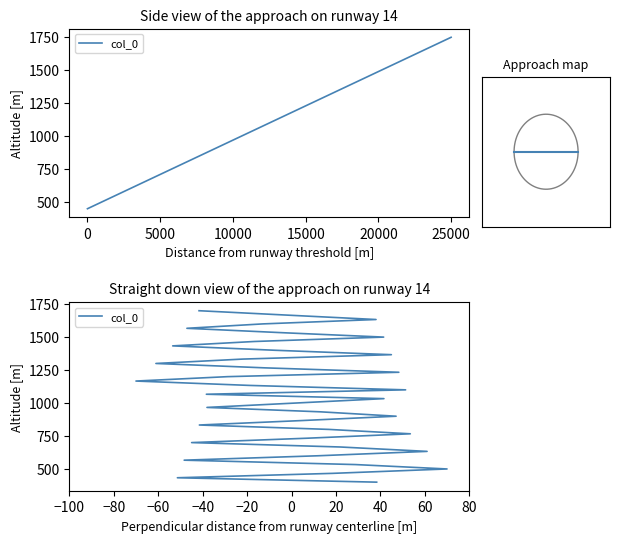

Reading left to right, transcribe all the data shown in this chart.

400.0	433.3	466.7	500.0	533.3	566.7	600.0	633.3	666.7	700.0	733.3	766.7	800.0	833.3	866.7	900.0	933.3	966.7	1000.0	1033.3	1066.7	1100.0	1133.3	1166.7	1200.0	1233.3	1266.7	1300.0	1333.3	1366.7	1400.0	1433.3	1466.7	1500.0	1533.3	1566.7	1600.0	1633.3	1666.7	1700.0